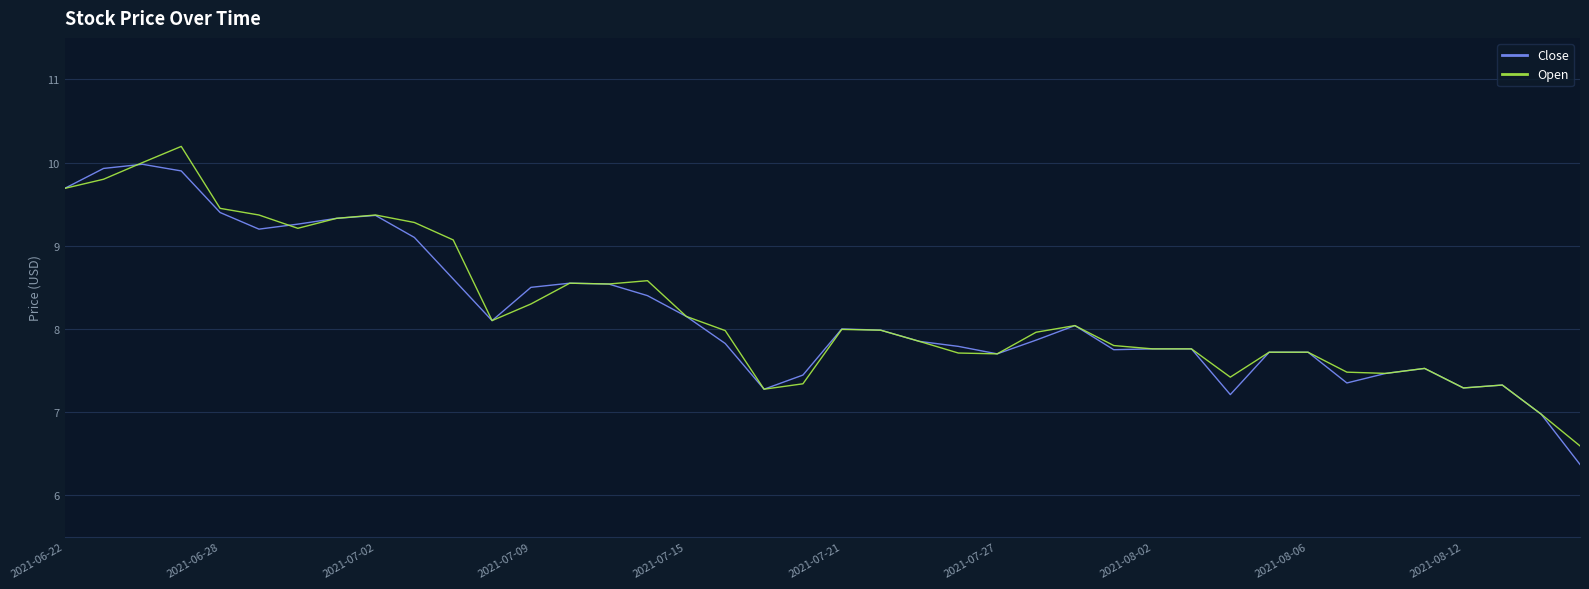

What is the highest value of the Open series?

10.2